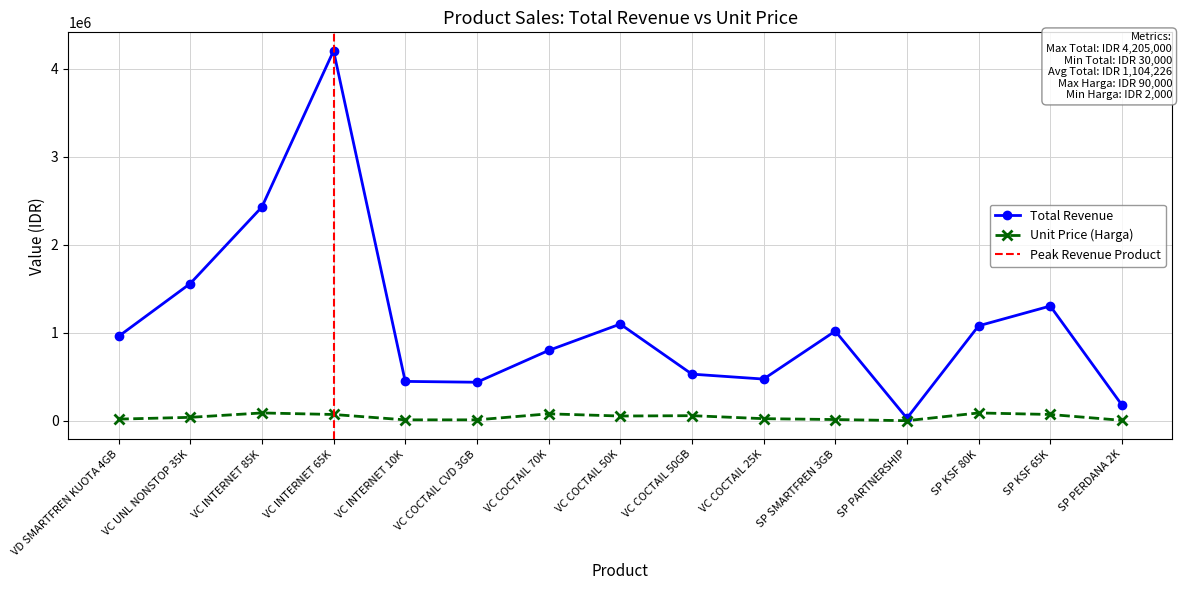

What is the highest value of the Total series?

4205000